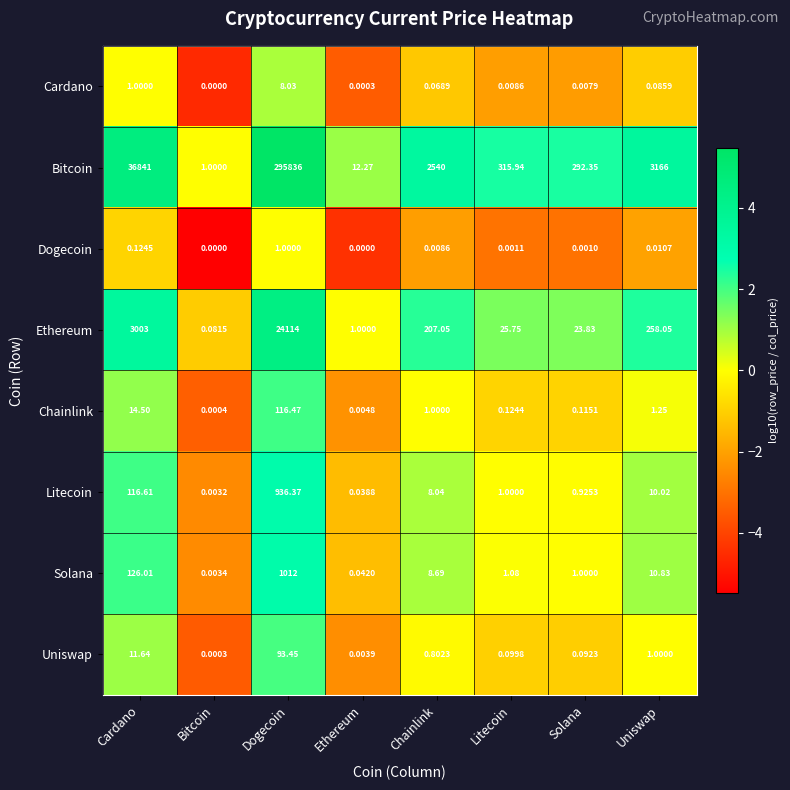

Between Litecoin and Uniswap, which series saw the biggest shift?

Bitcoin